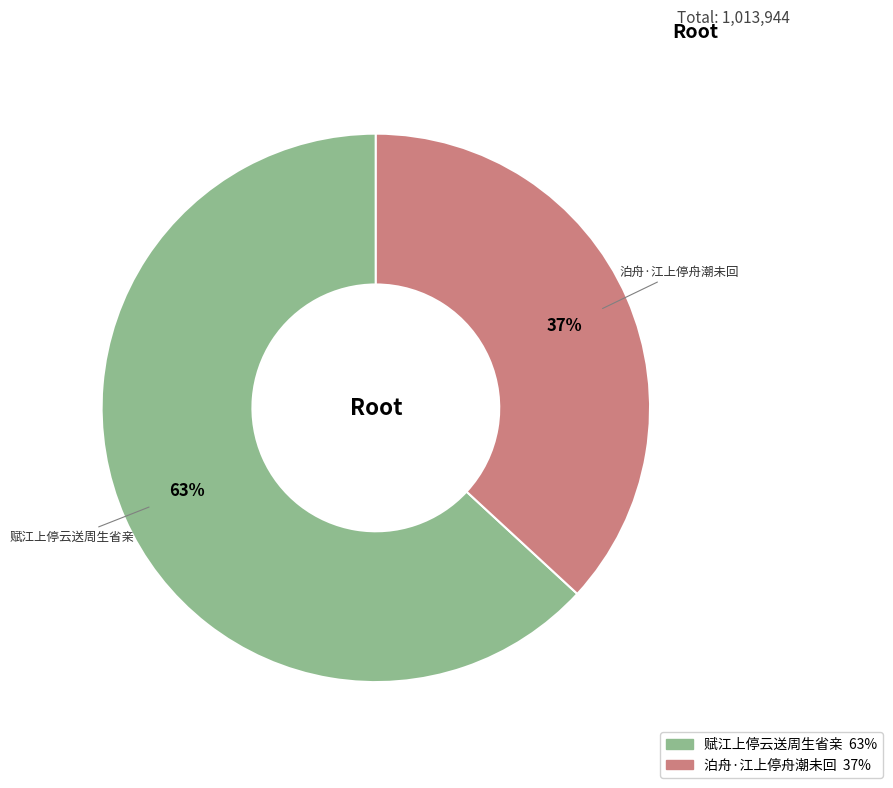

How many slices are in this pie chart?

2